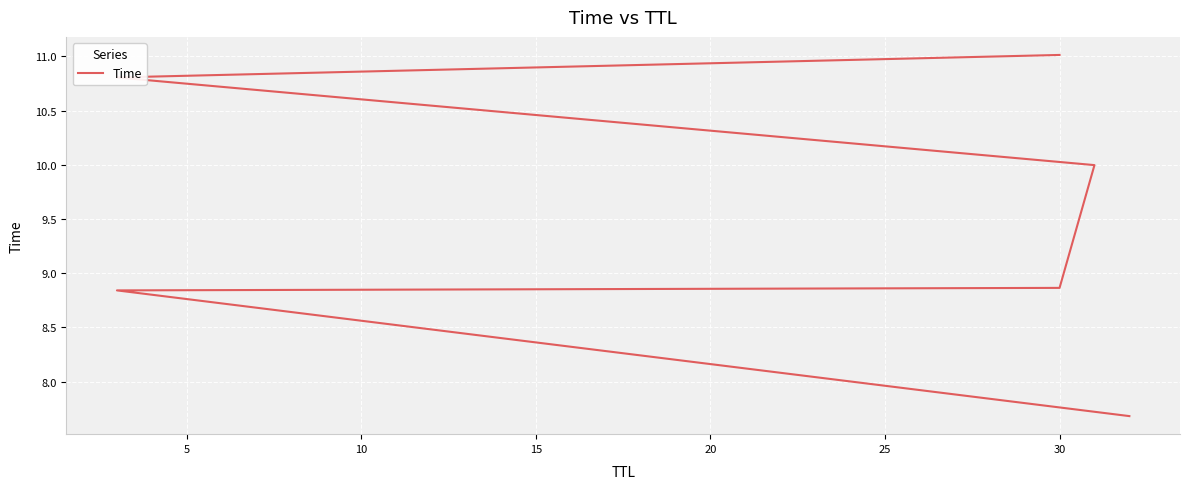

What is the value of the 4th point from the left?

10.0